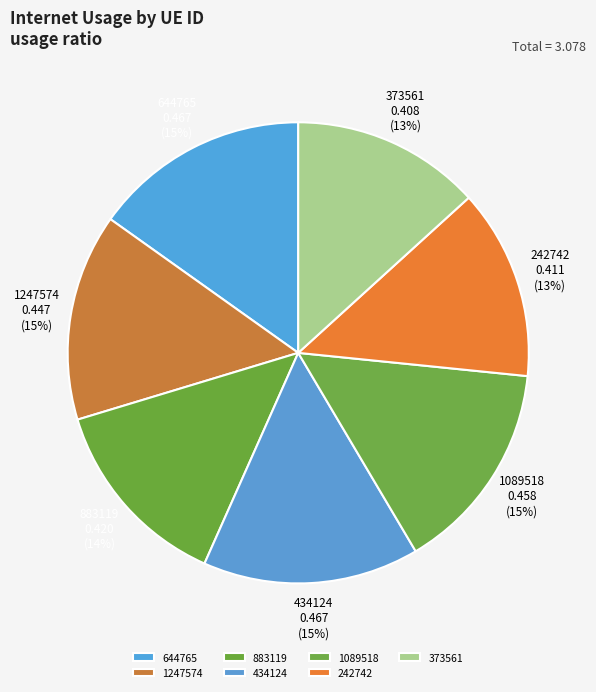

Which has a higher value, 373561 or 434124?

434124